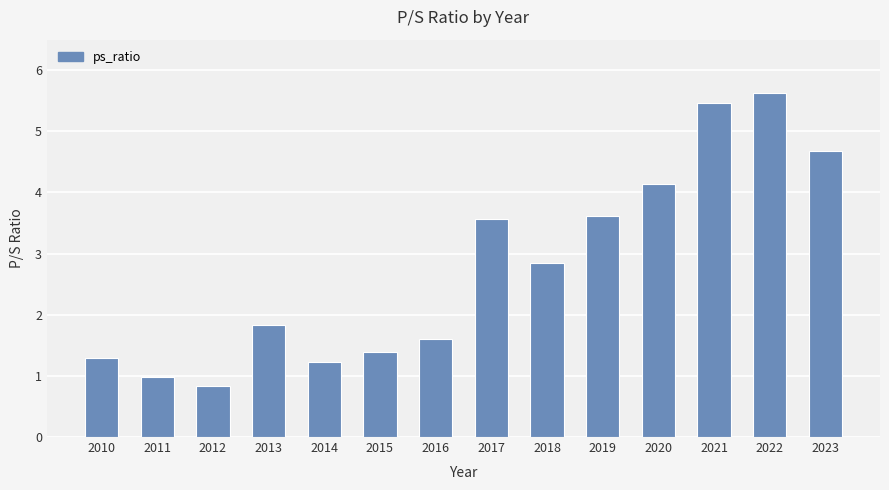

What is the value of the 11th bar from the left?

4.1